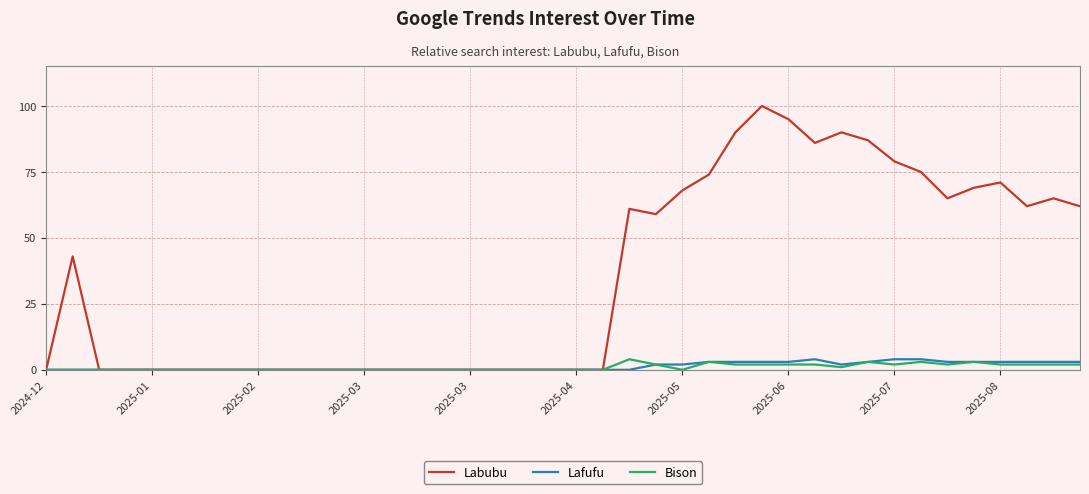

Which series has the widest spread of values?

Labubu